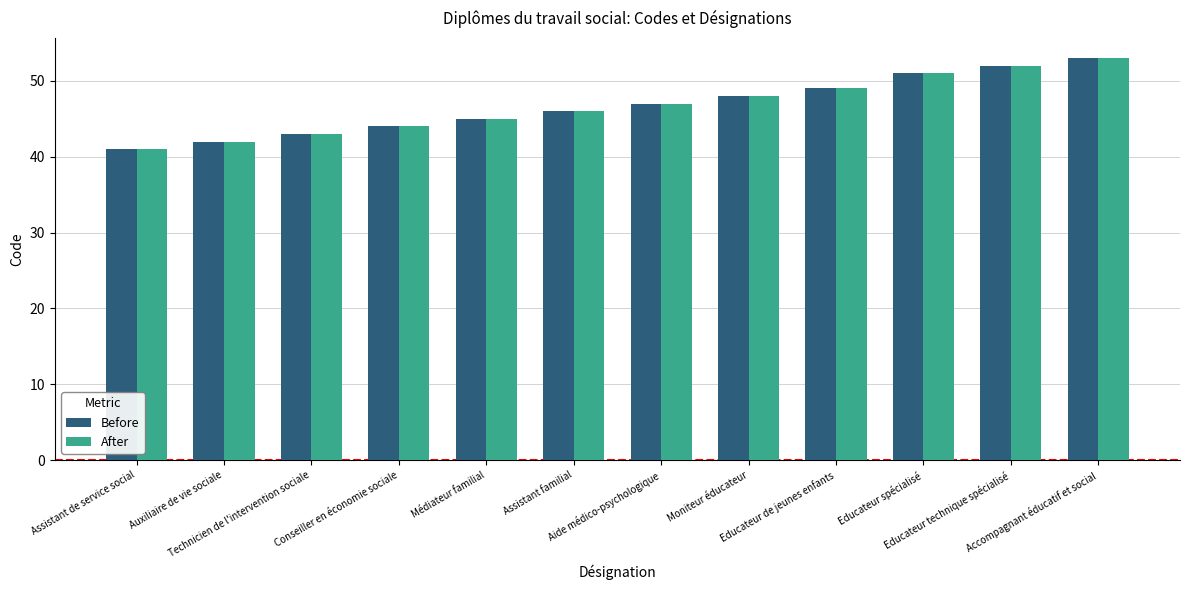

What is the label of the 11th bar from the right?

Auxiliaire de vie sociale